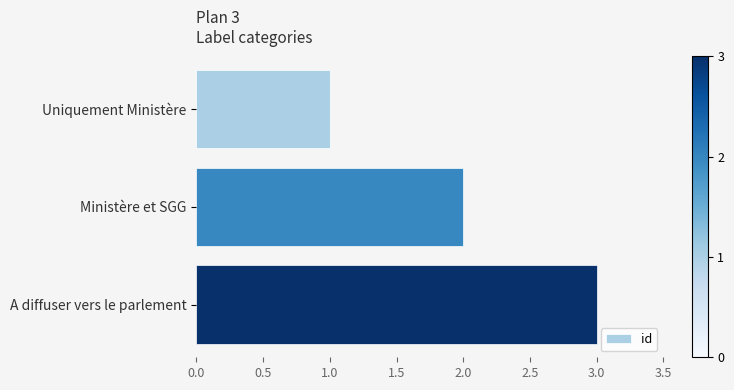

The chart shows a value of 3 at Ministère et SGG. True or false?

False